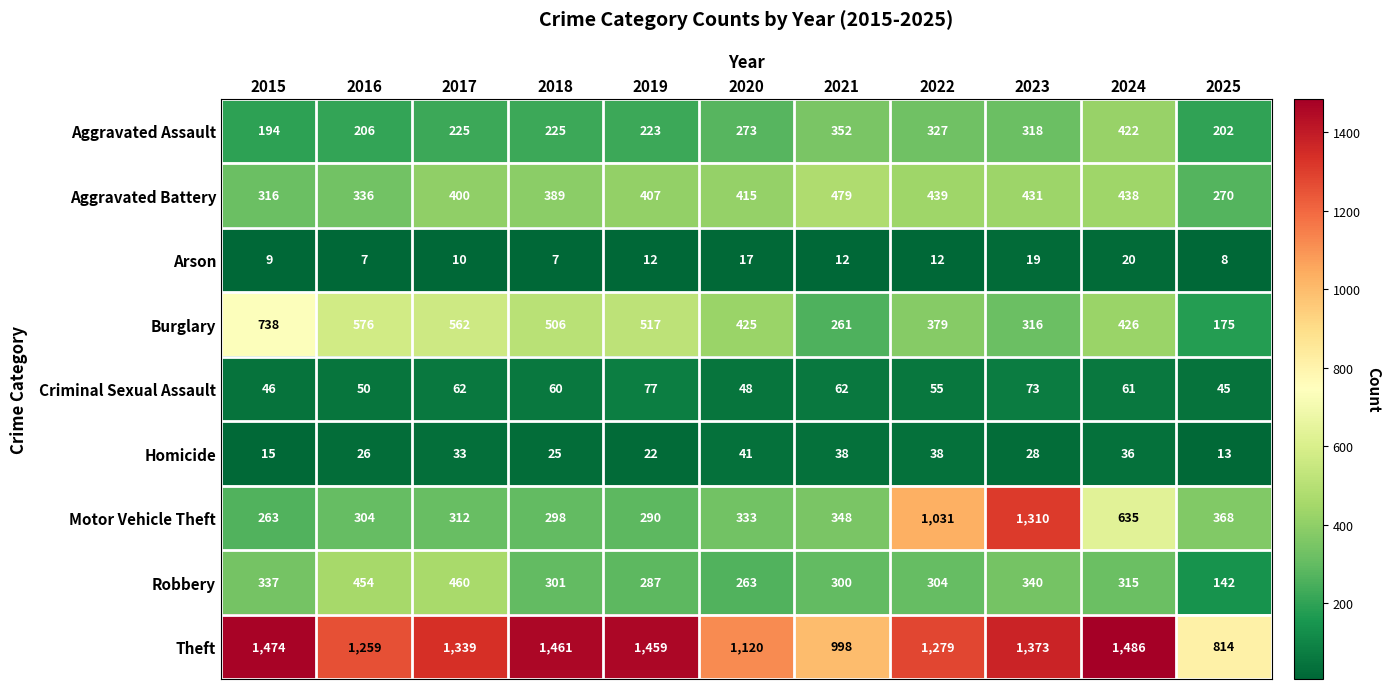

What is the sum of all Arson values?

133